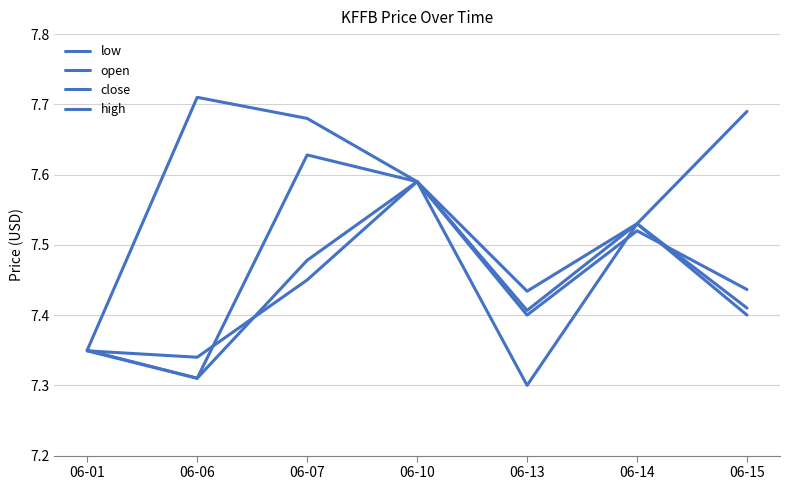

Reading right to left, what are all the values shown in this chart?

low: 06-15=7.4	06-14=7.5	06-13=7.3	06-10=7.6	06-07=7.5	06-06=7.3	06-01=7.3
open: 06-15=7.4	06-14=7.5	06-13=7.4	06-10=7.6	06-07=7.5	06-06=7.3	06-01=7.3
close: 06-15=7.4	06-14=7.5	06-13=7.4	06-10=7.6	06-07=7.6	06-06=7.3	06-01=7.3
high: 06-15=7.7	06-14=7.5	06-13=7.4	06-10=7.6	06-07=7.7	06-06=7.7	06-01=7.3